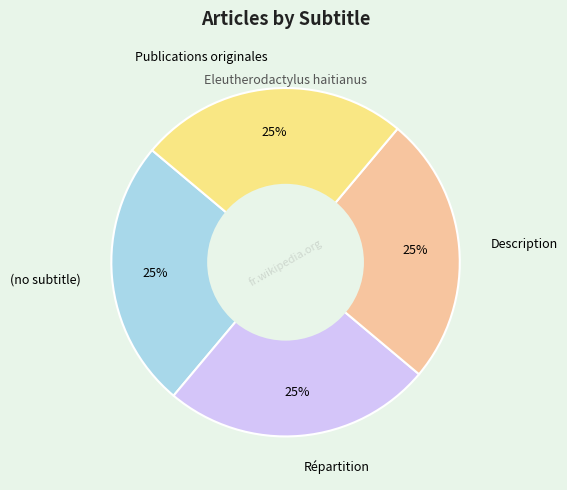

To the nearest percent, what portion does (no subtitle) represent?

25%